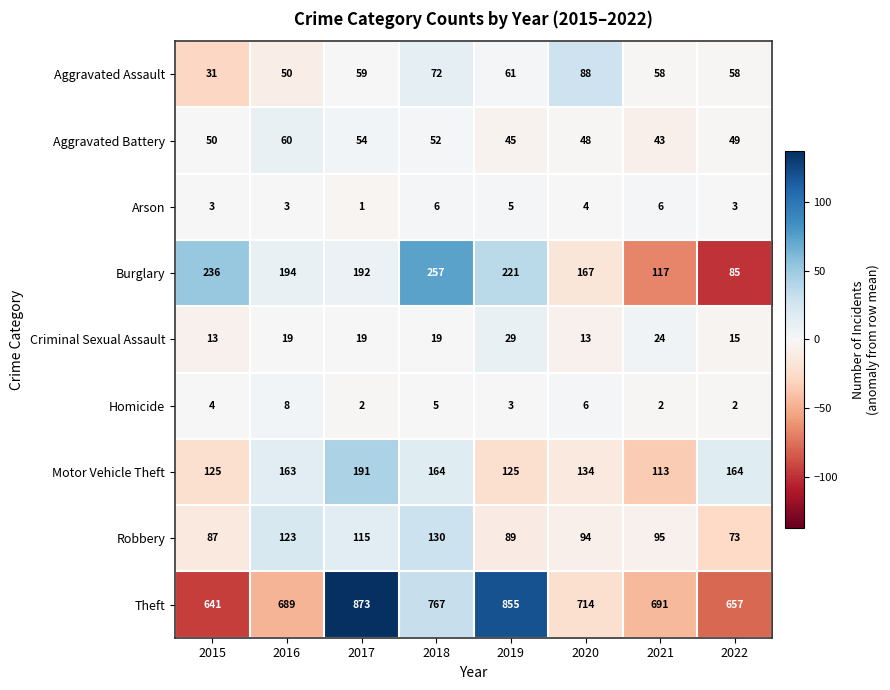

What is the maximum value for Theft?

873